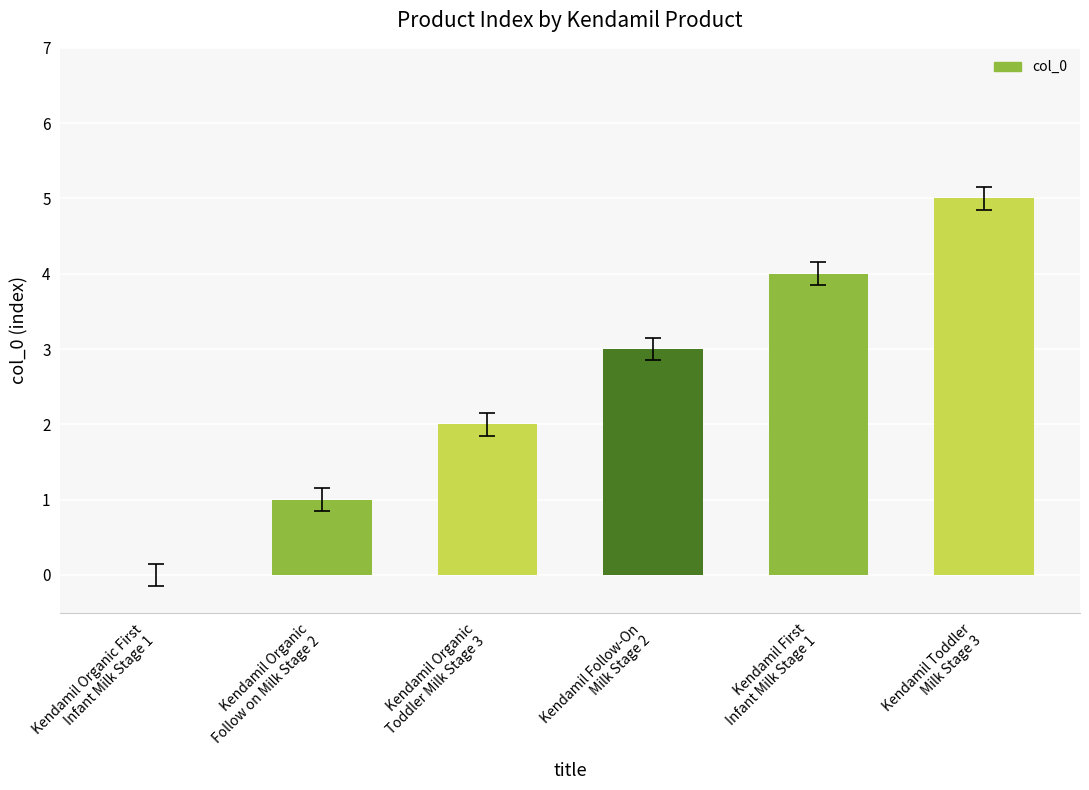

Between Kendamil Organic
Toddler Milk Stage 3 and Kendamil First
Infant Milk Stage 1, which is larger?

Kendamil First
Infant Milk Stage 1